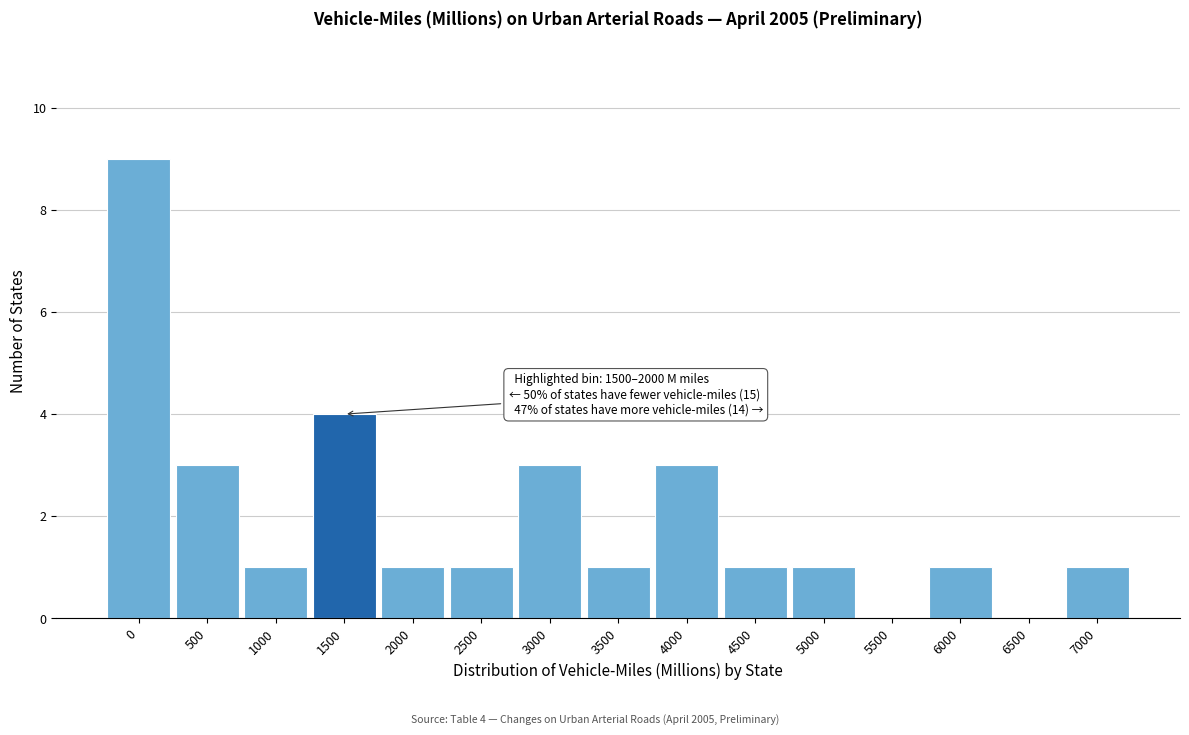

Reading left to right, extract all data points from this chart.

0=9	500=3	1000=1	1500=4	2000=1	2500=1	3000=3	3500=1	4000=3	4500=1	5000=1	5500=0	6000=1	6500=0	7000=1